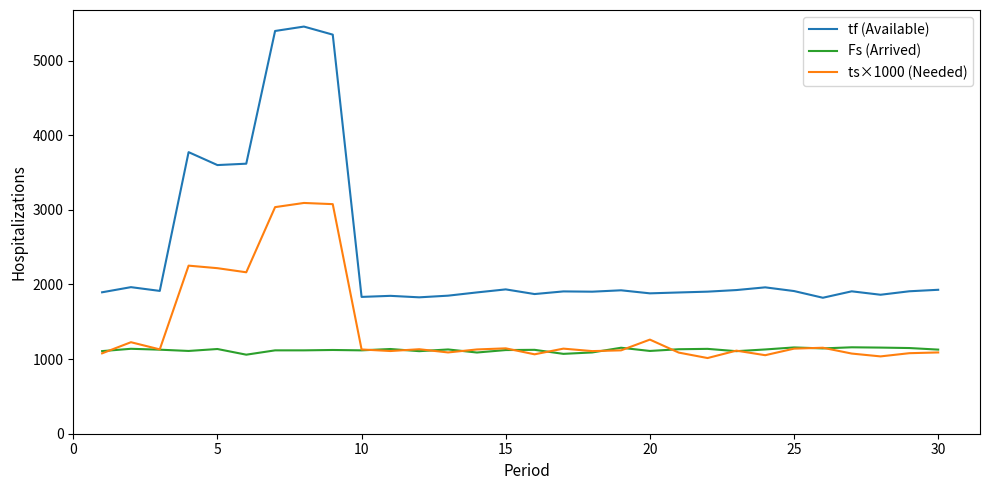

Count the number of categories in the chart.

30